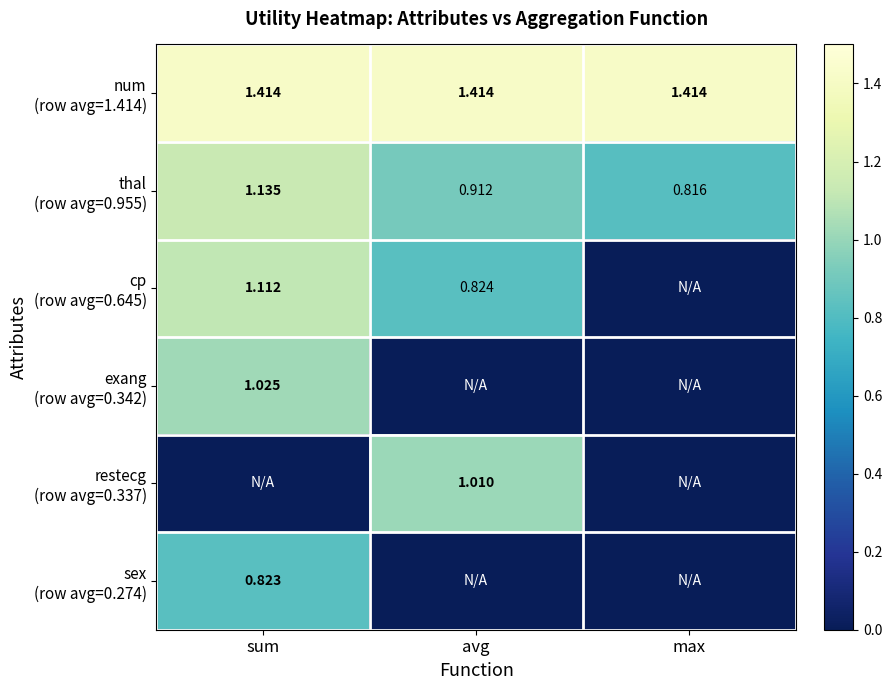

What is the sum of all sex (row avg=0.274) values?

0.8